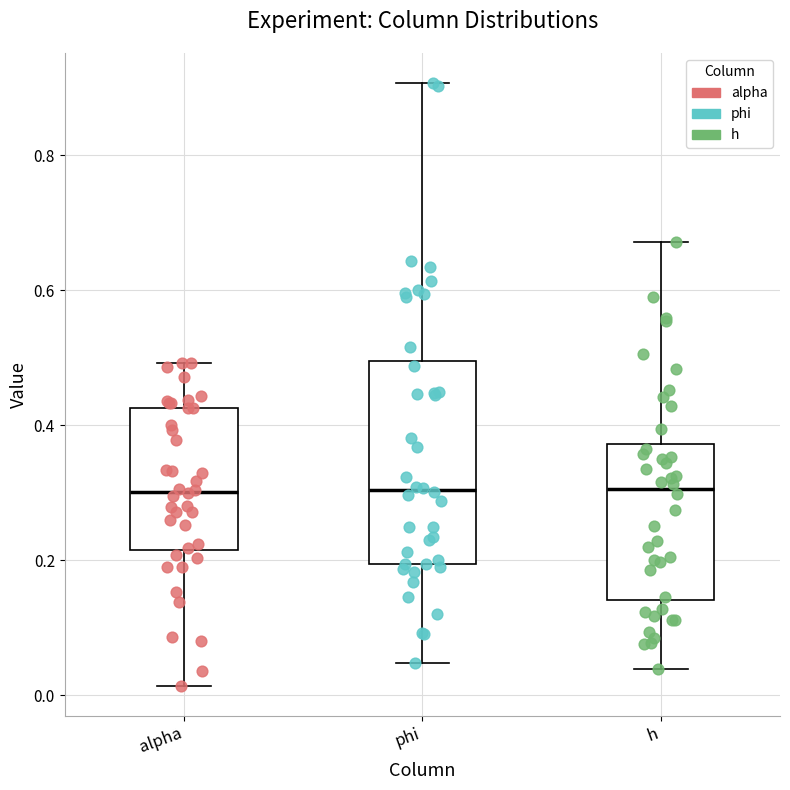

Reading left to right, read every box against the y-axis: the position of its median line, the range the box covers, and the ends of its whiskers. The values are not printed on the chart, so give them approximately, as read against the axis.

alpha: median 0.30, box 0.22 to 0.42, whiskers 0.02 to 0.50
phi: median 0.30, box 0.20 to 0.50, whiskers 0.04 to 0.90
h: median 0.30, box 0.14 to 0.38, whiskers 0.04 to 0.68